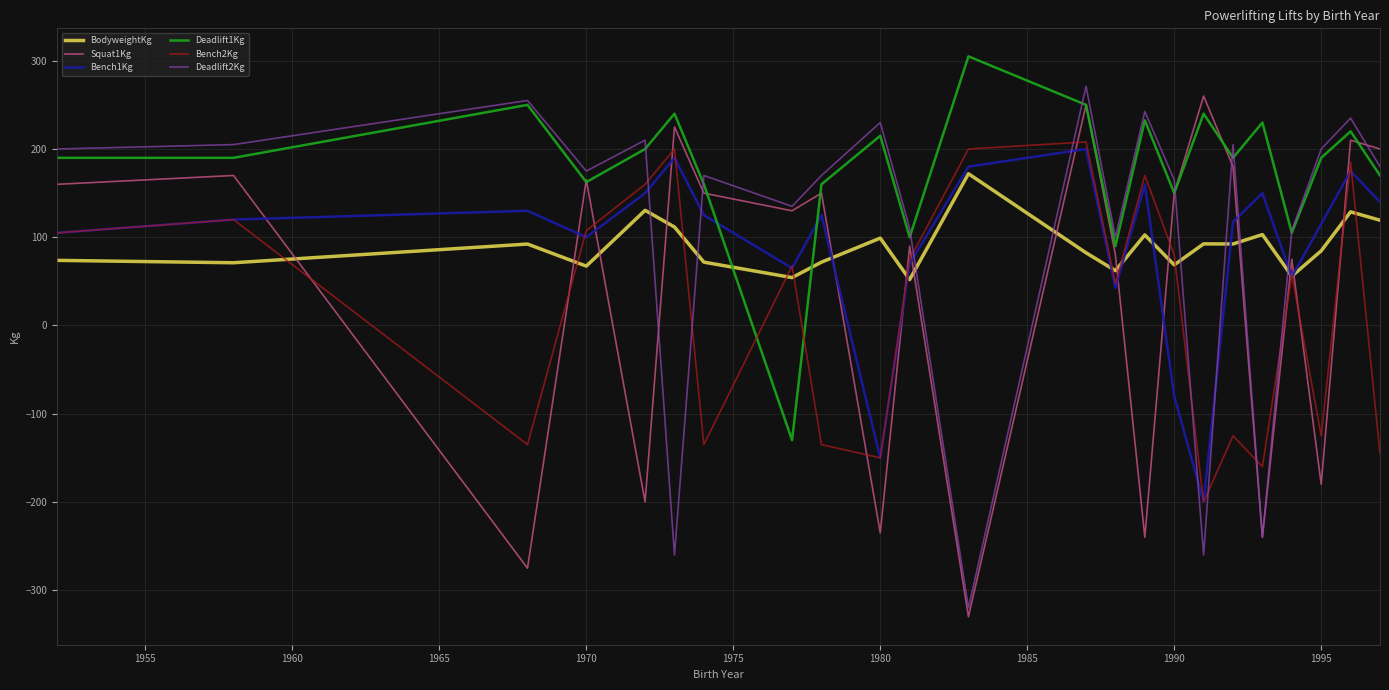

How many times do Bench2Kg and Deadlift2Kg cross each other?

8